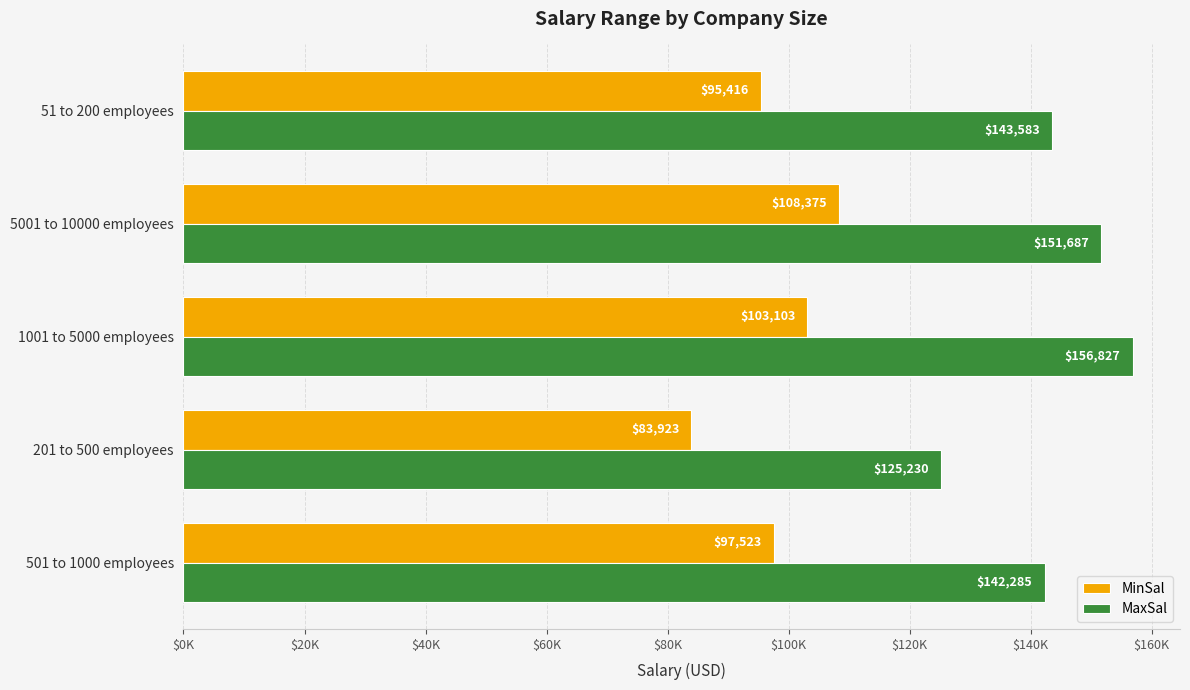

What are all the series names shown in the legend?

MinSal, MaxSal